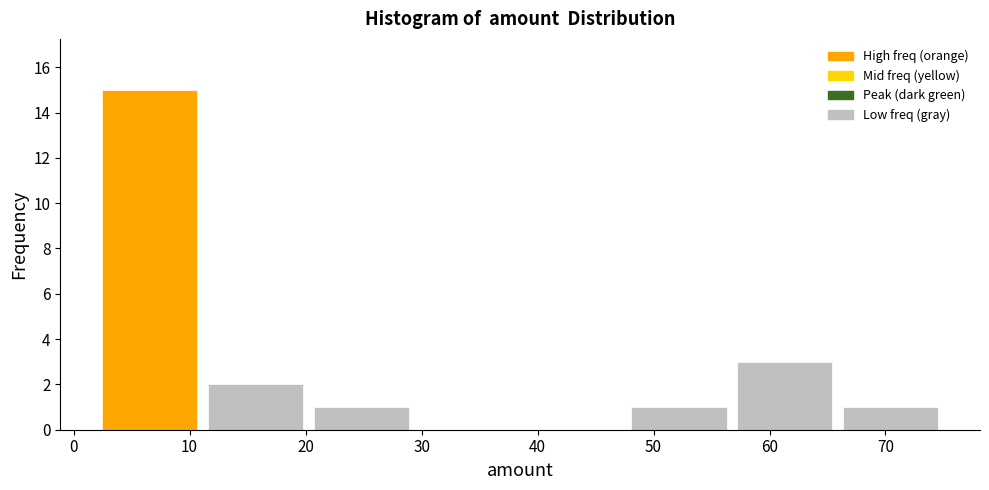

Reading left to right, transcribe this chart: for each bar, give the range it covers on the x-axis and its height. Neither the bar edges nor the heights are printed on the chart, so give them approximately, as read against the axes.

2 to 11: 15
11 to 20: 2
20 to 29: 1
29 to 39: 0
39 to 48: 0
48 to 57: 1
57 to 66: 3
66 to 75: 1